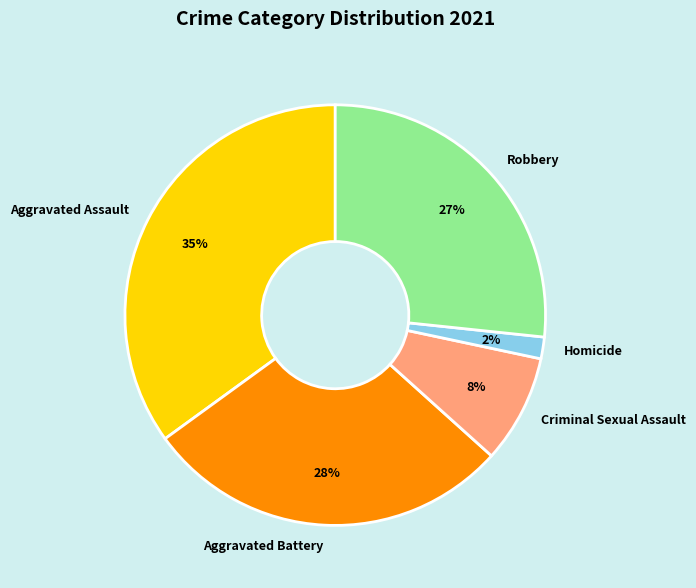

Which slice is the largest?

Aggravated Assault